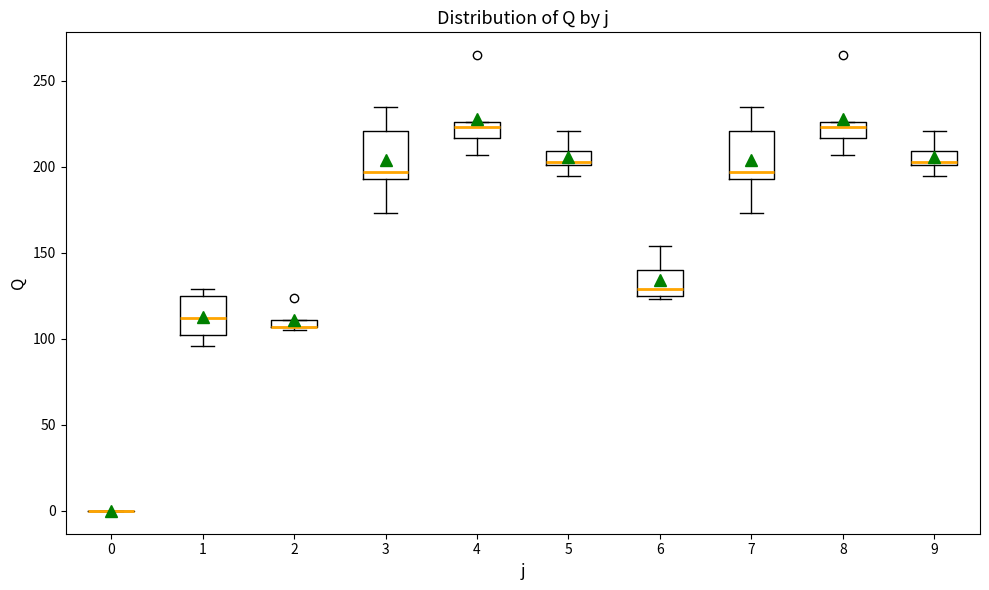

Where does the median line of the box at x = 1 sit on the y-axis? The values are not printed on the chart, so give them approximately, as read against the axis.

110